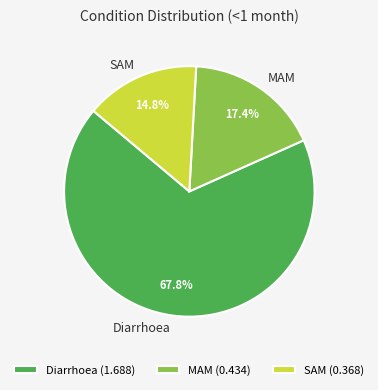

Is it true that MAM is 3% of the pie?

False